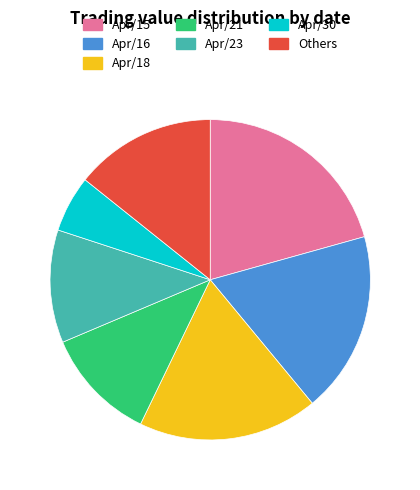

Approximately how many times larger is the value at Apr/21 compared to Apr/15?

0.6